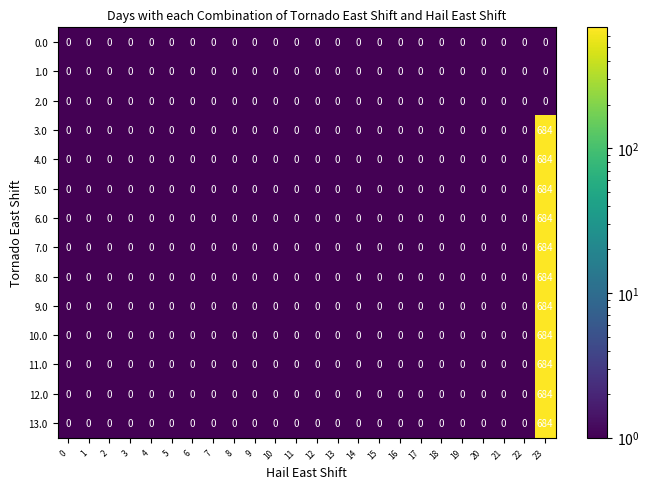

What is the difference between the 8.0 values at 23 and 19?

684